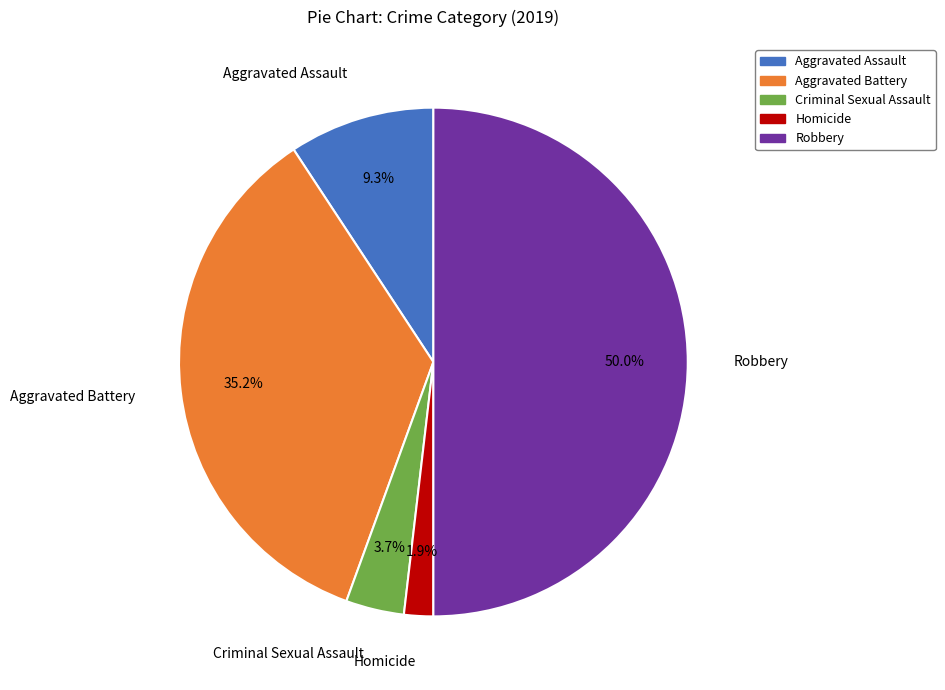

Rank the categories by value from lowest to highest.

Homicide, Criminal Sexual Assault, Aggravated Assault, Aggravated Battery, Robbery